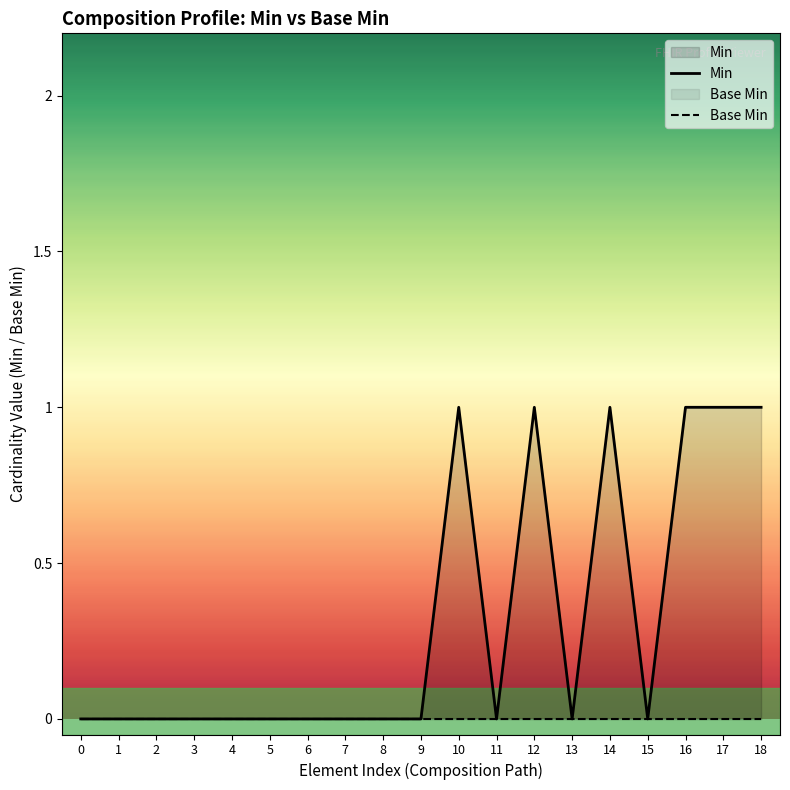

Reading right to left, extract all data points from this chart.

Min: 1	1	1	0	1	0	1	0	1	0	0	0	0	0	0	0	0	0	0
Base Min: 0	0	0	0	0	0	0	0	0	0	0	0	0	0	0	0	0	0	0